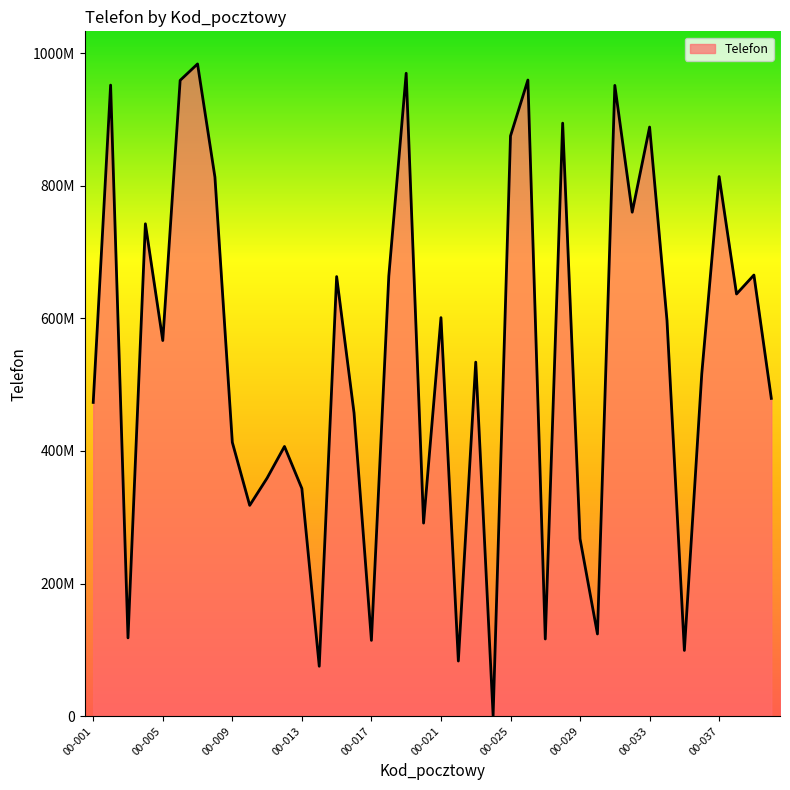

Reading left to right, list all the values displayed in this chart.

00-001=473213339	00-002=951915143	00-003=117985887	00-004=742673503	00-005=566554938	00-006=959120103	00-007=983846642	00-008=813058543	00-009=413017221	00-010=317888689	00-011=359008429	00-012=406758058	00-013=343351595	00-014=75177950	00-015=663046466	00-016=457447120	00-017=114201068	00-018=663643150	00-019=969764877	00-020=291157371	00-021=601121567	00-022=83049989	00-023=533982640	00-024=607181	00-025=875202430	00-026=959569536	00-027=116294482	00-028=894530410	00-029=267431100	00-030=123868779	00-031=951471817	00-032=760184794	00-033=888641875	00-034=596948370	00-035=99045577	00-036=516174489	00-037=813947945	00-038=636770765	00-039=665374740	00-040=479277118